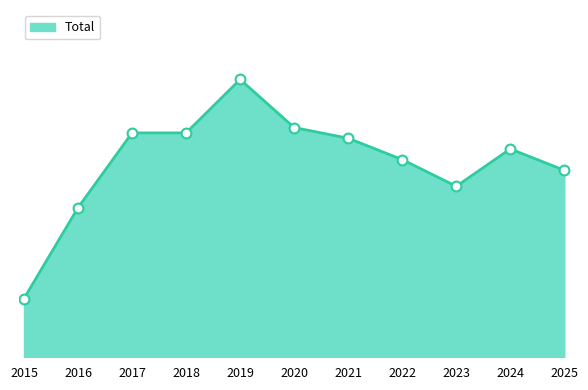

Which has a higher value, 2022 or 2017?

2017